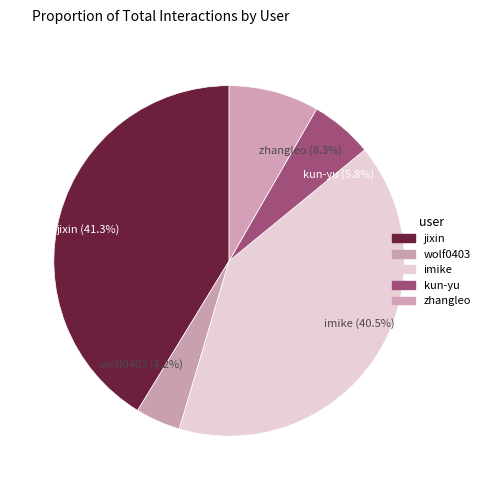

Which has a higher value, zhangleo or jixin?

jixin